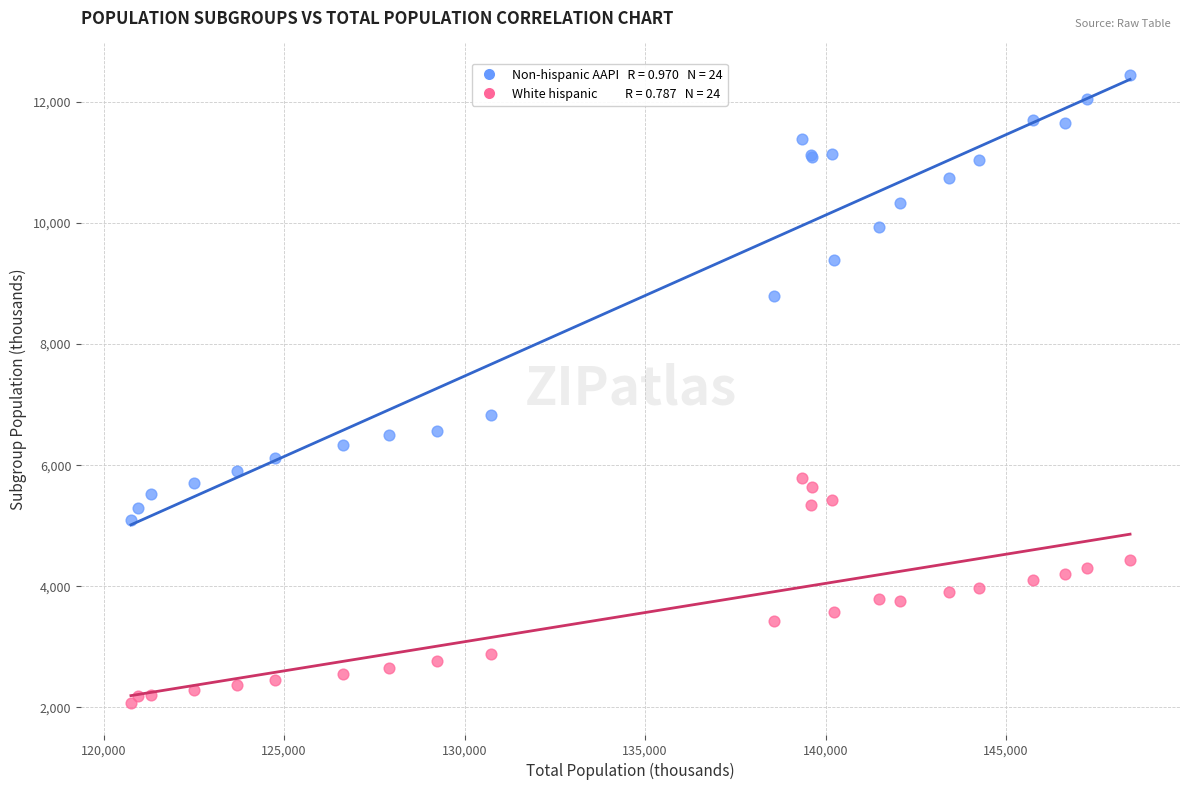

Across all series, what Y value is closest to 7259?

6823